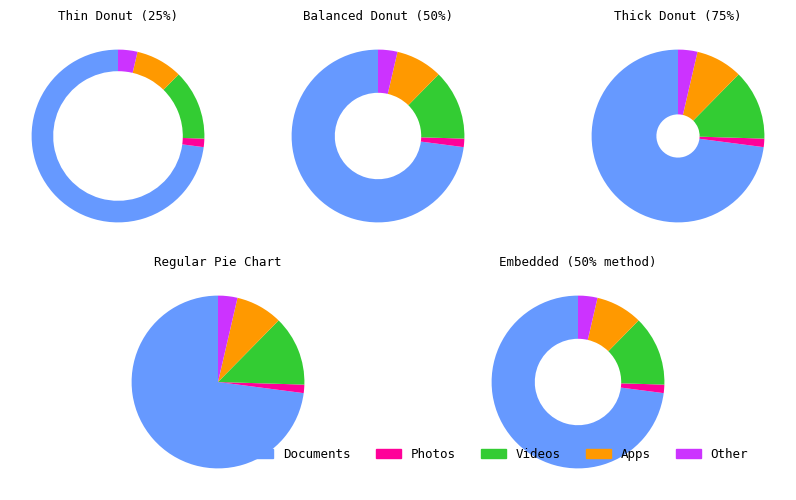

Is it true that 28 is 1% of the pie?

False